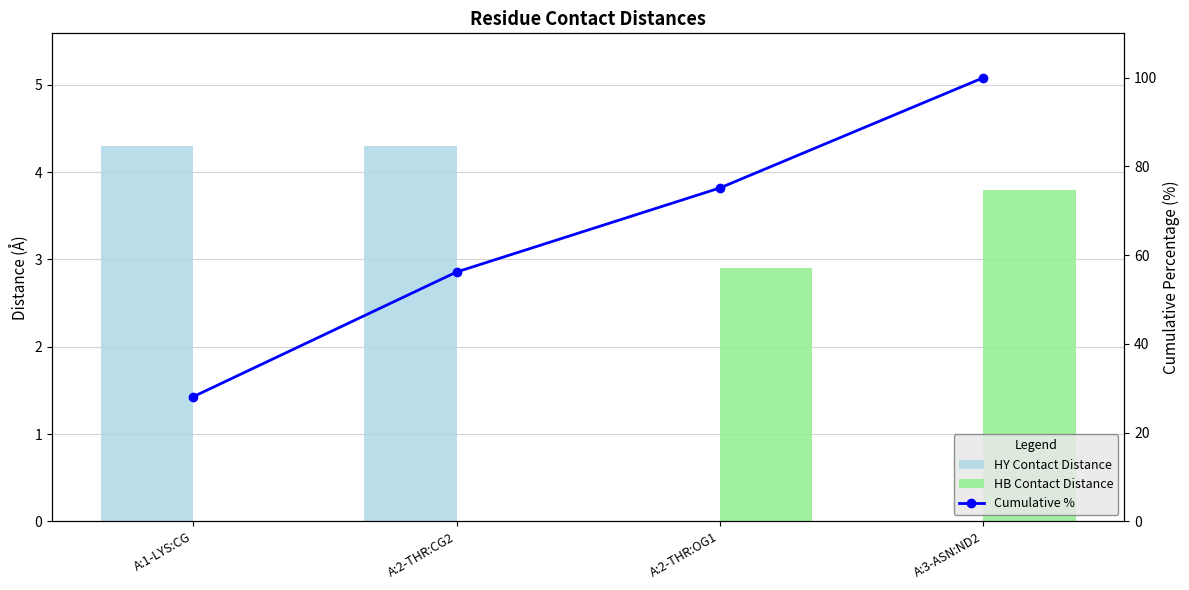

Between A:2-THR:CG2 and A:2-THR:OG1, which is larger?

A:2-THR:CG2